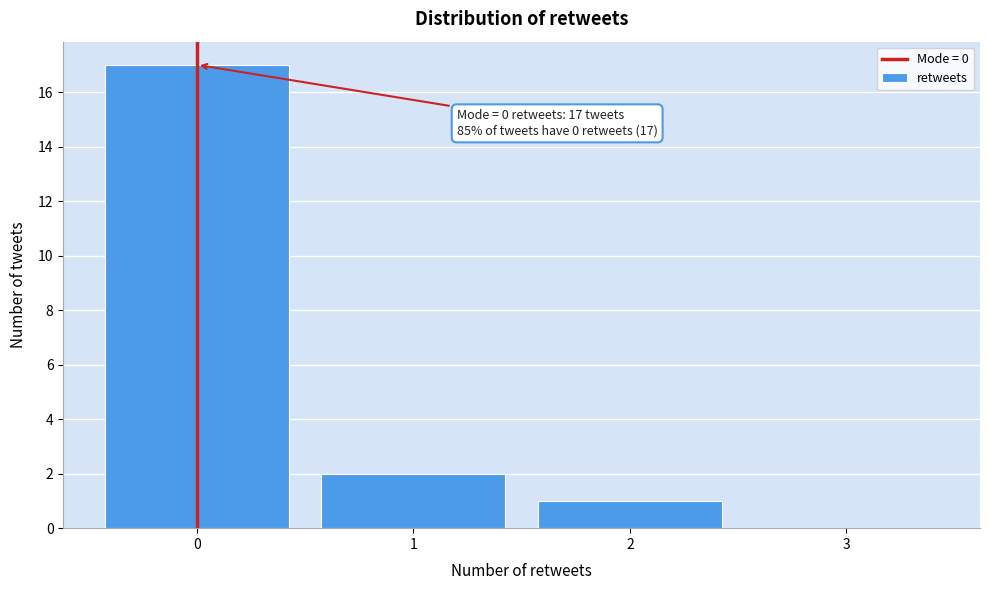

Over which range of the x-axis is the bar tallest?

-0.5 to 0.5